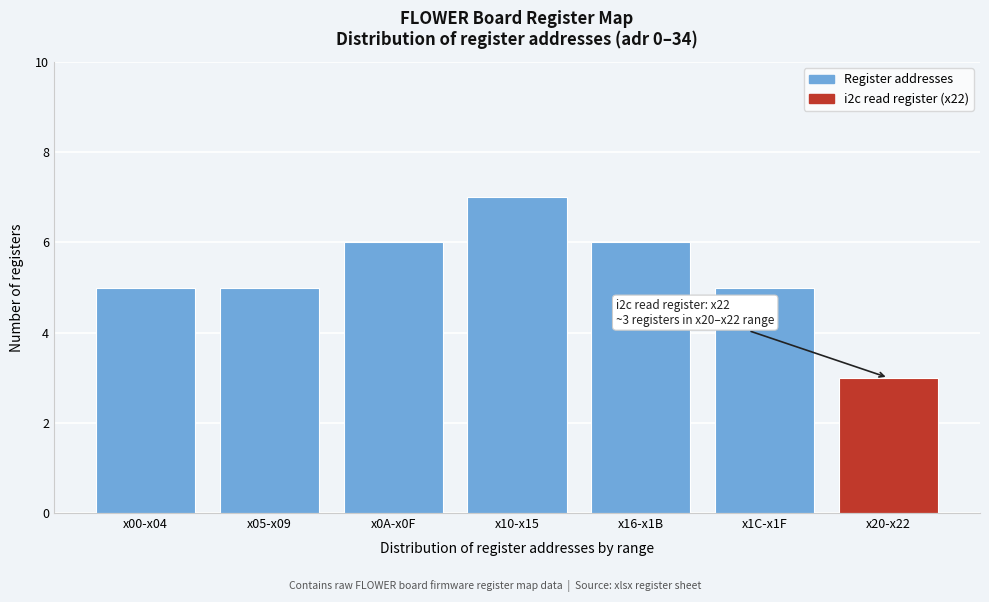

Reading right to left, list all the values displayed in this chart.

3	5	6	7	6	5	5